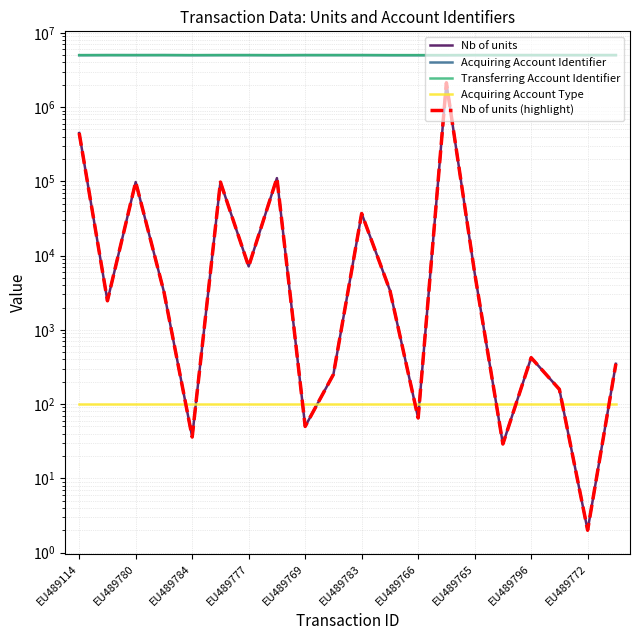

What is the label of the 15th point from the right?

EU489783